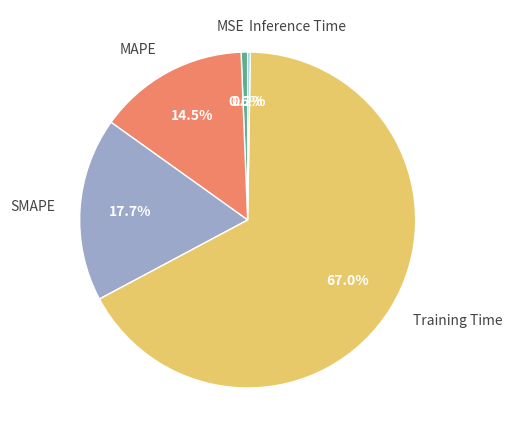

To the nearest percent, what is the difference between the largest and smallest slice percentages?

67%